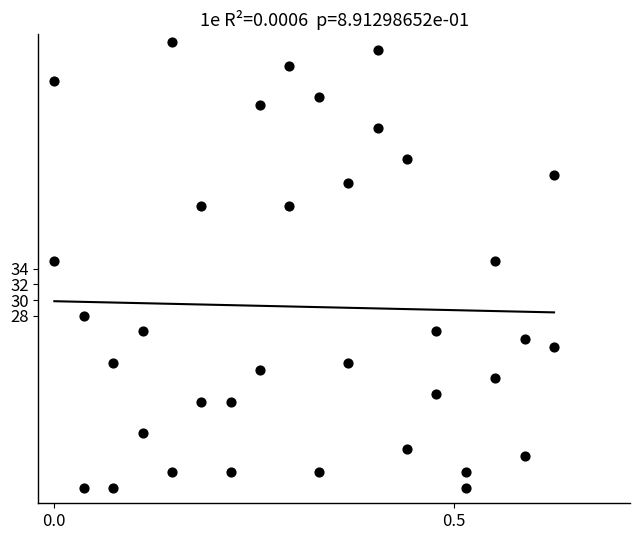

What is the range of Y values (max minus min)?

57